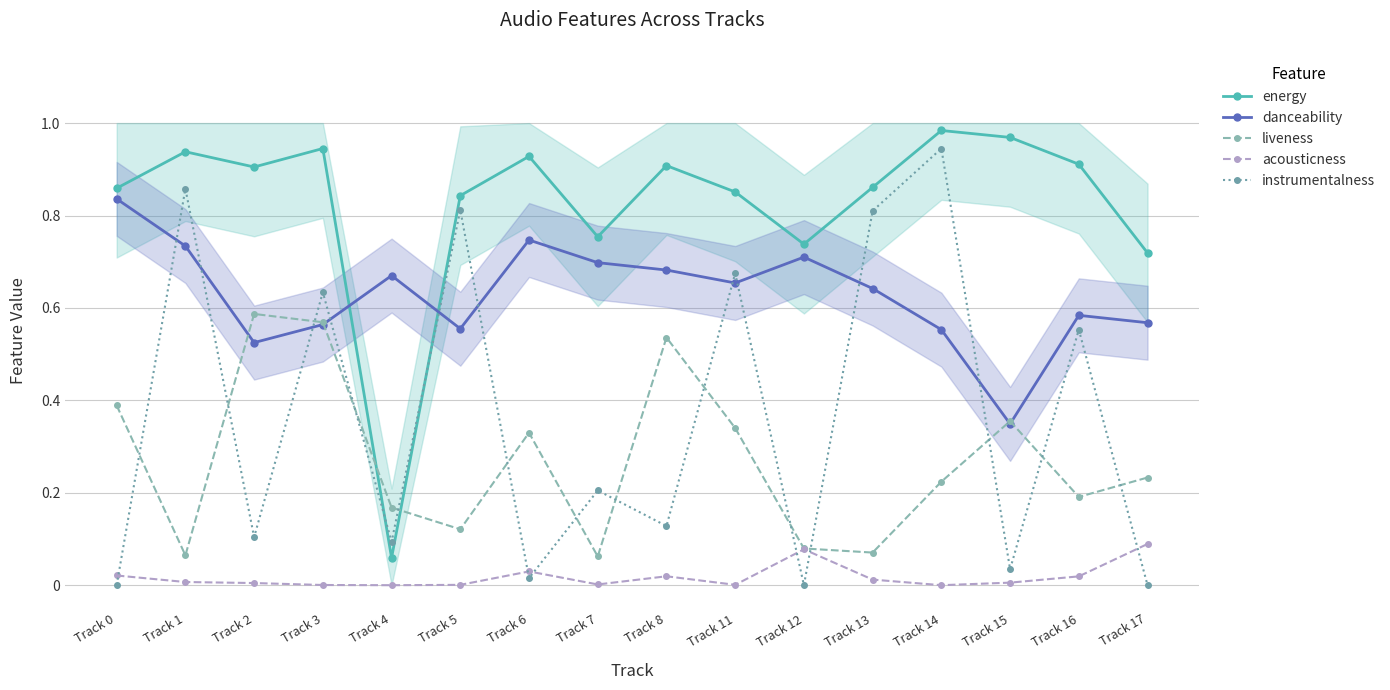

Is it true that danceability equals 0.6 at Track 13?

True